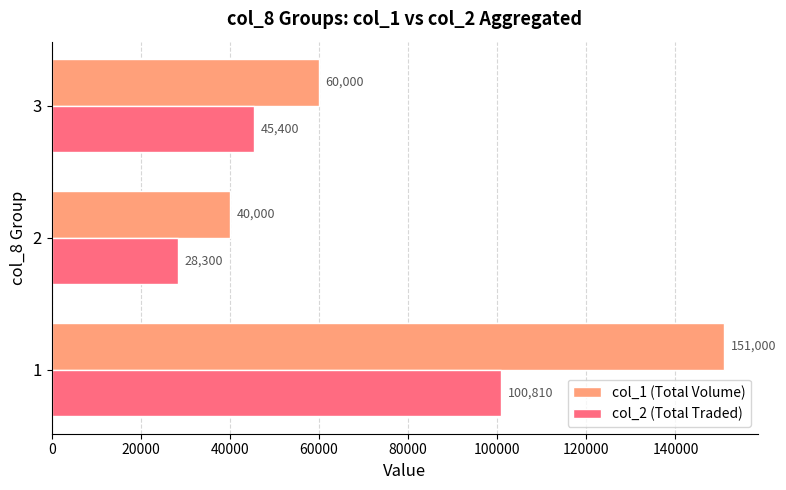

List the labels in order of col_2 (Total Traded) value, largest first.

1, 3, 2